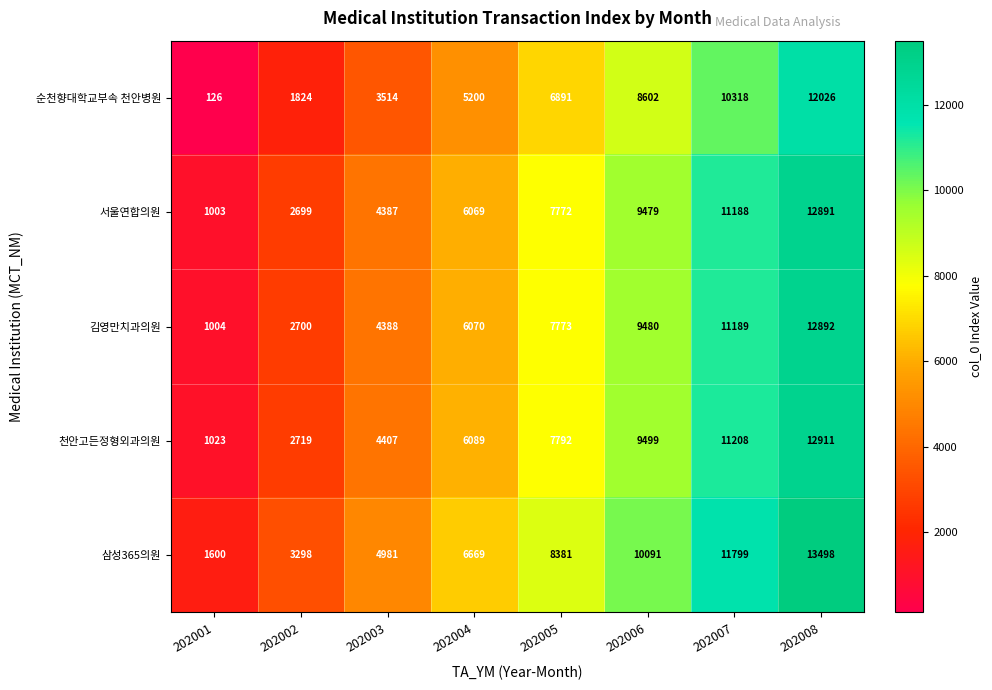

Count the number of data series in this chart.

5